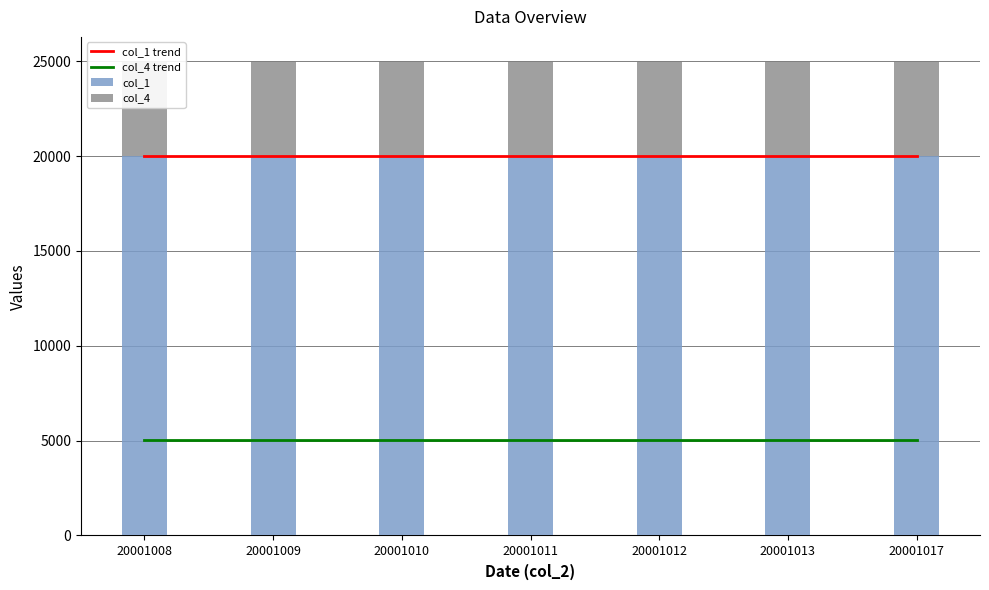

What is the value of the col_4 bar at the 1st from the left?

5029